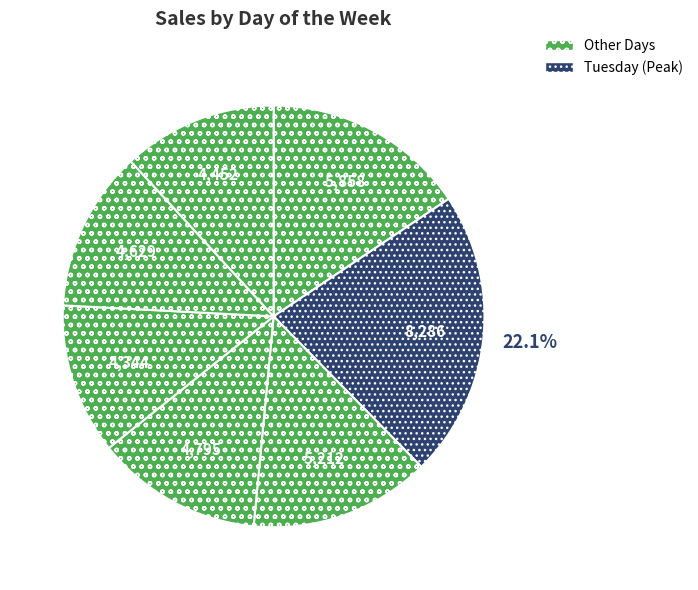

How many slices are in this pie chart?

7